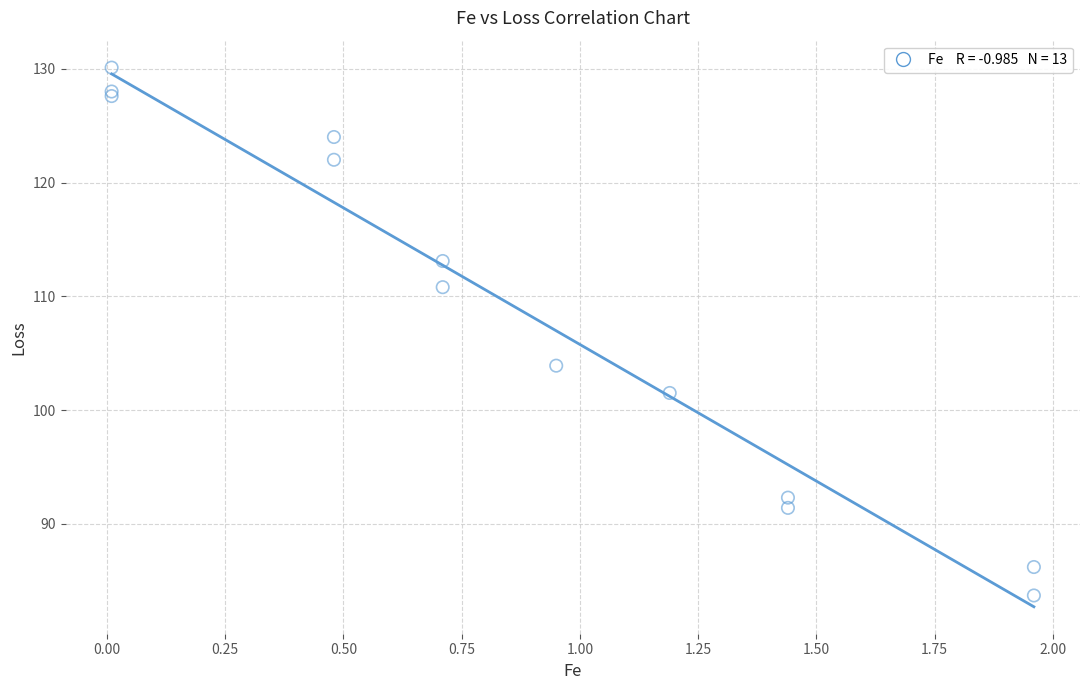

What Y value in the scatter plot is closest to 106?

103.9